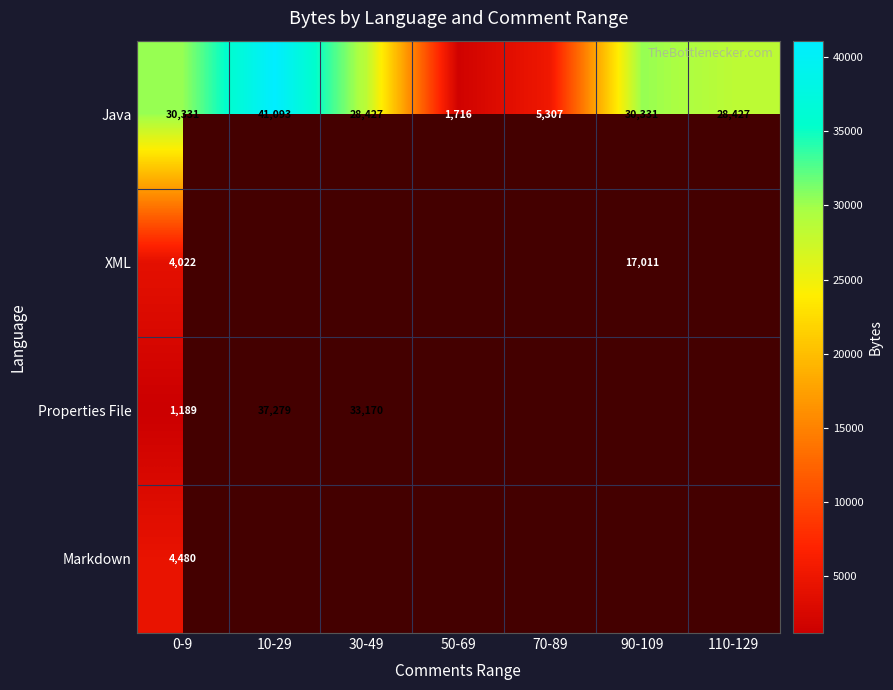

What is the difference between the Java values at 110-129 and 70-89?

23120